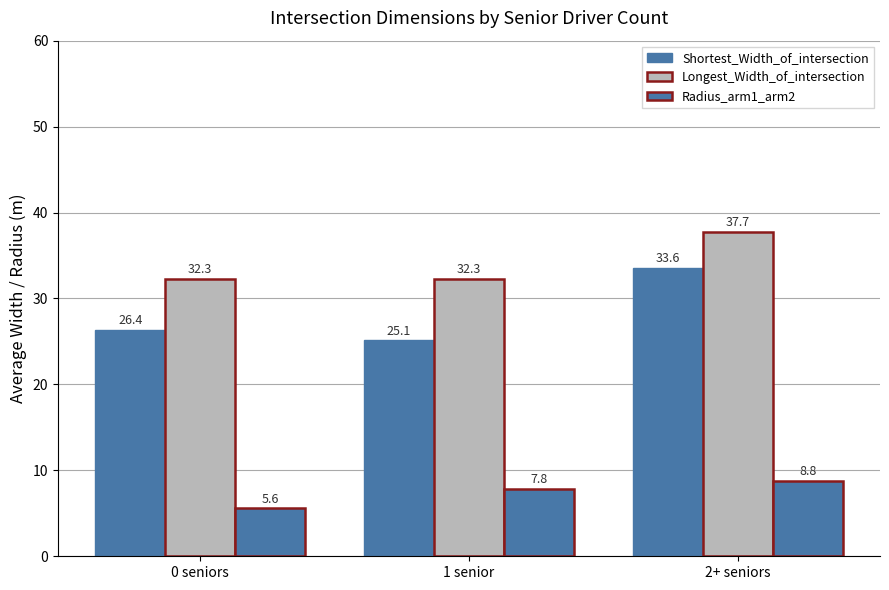

Between 0 seniors and 1 senior, which series saw the biggest shift?

Radius_arm1_arm2